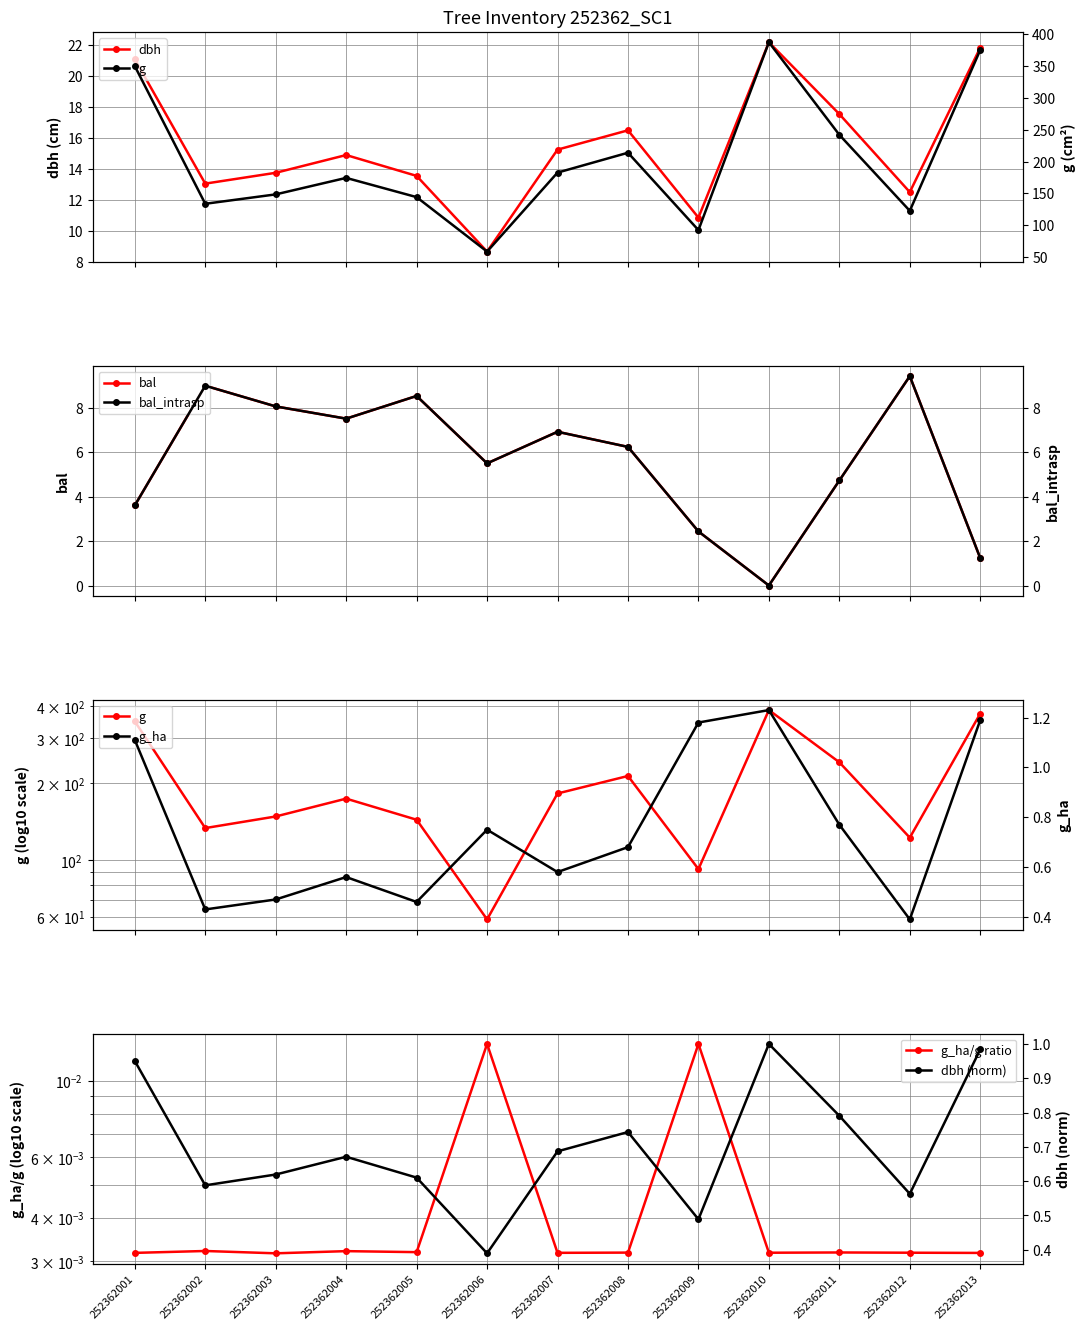

At which label is g closest to 222?

252362008